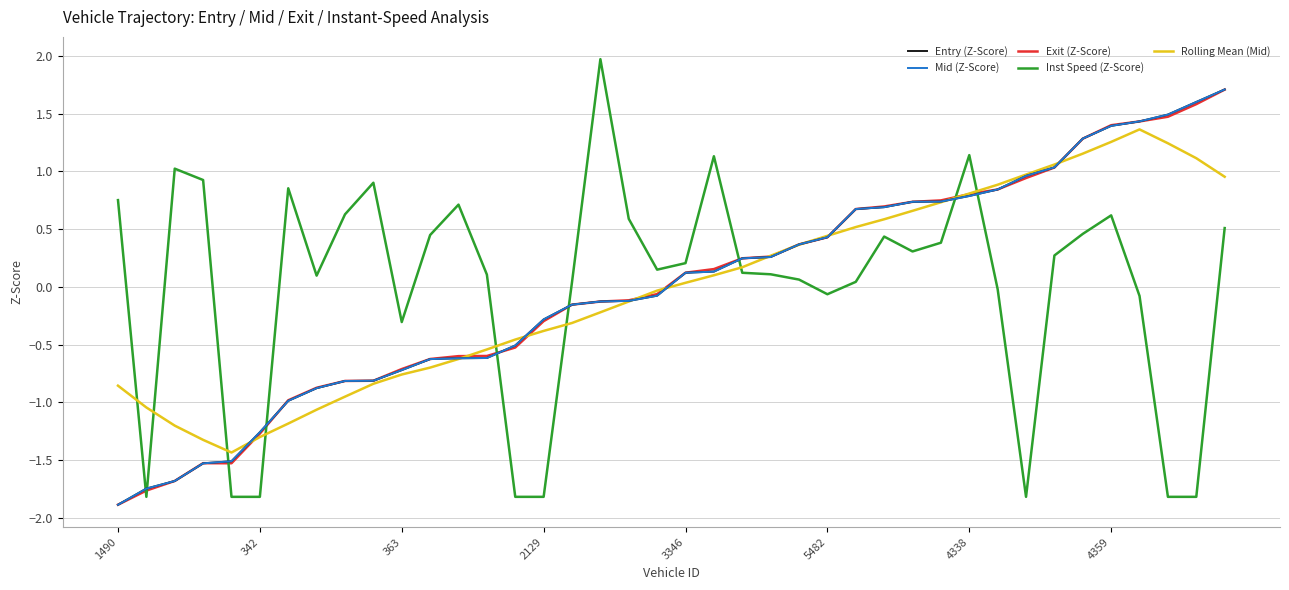

What is the highest value of the Exit (Z-Score) series?

1.7